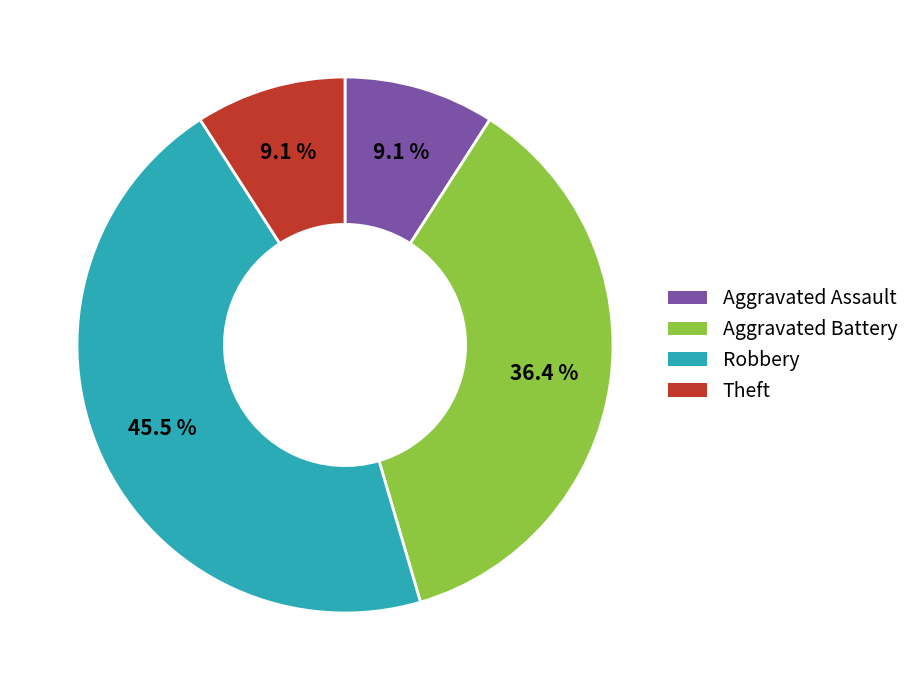

Is there any slice that represents more than half of the pie?

No